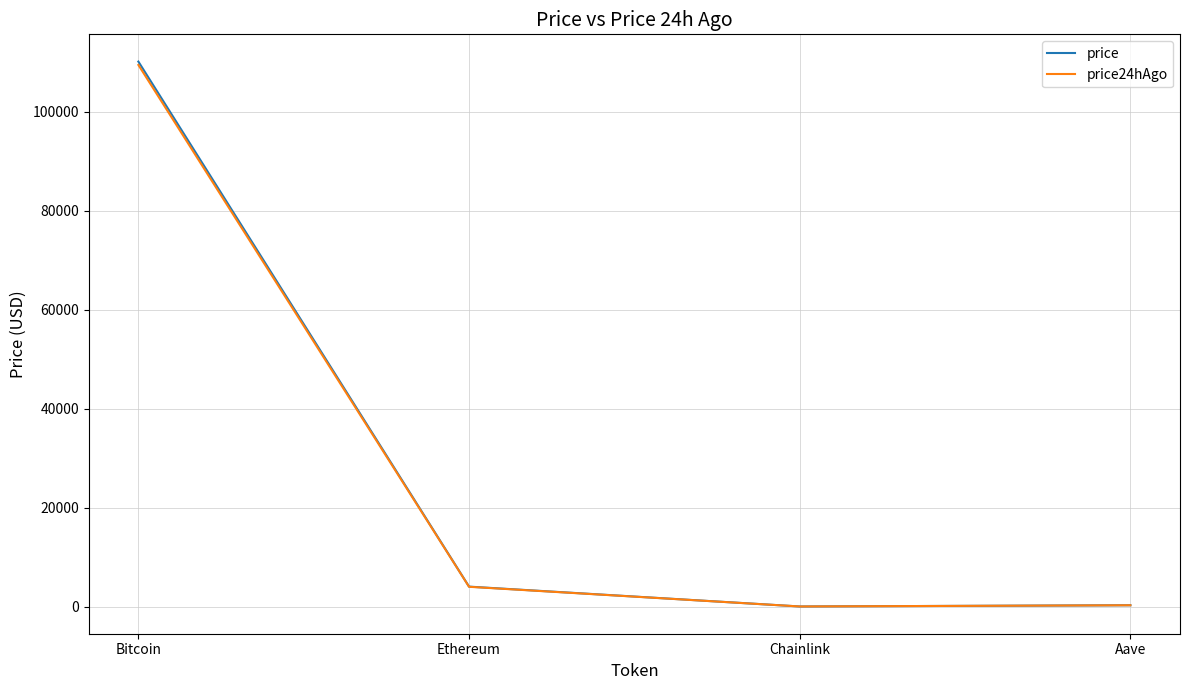

At which label does price reach its peak?

Bitcoin